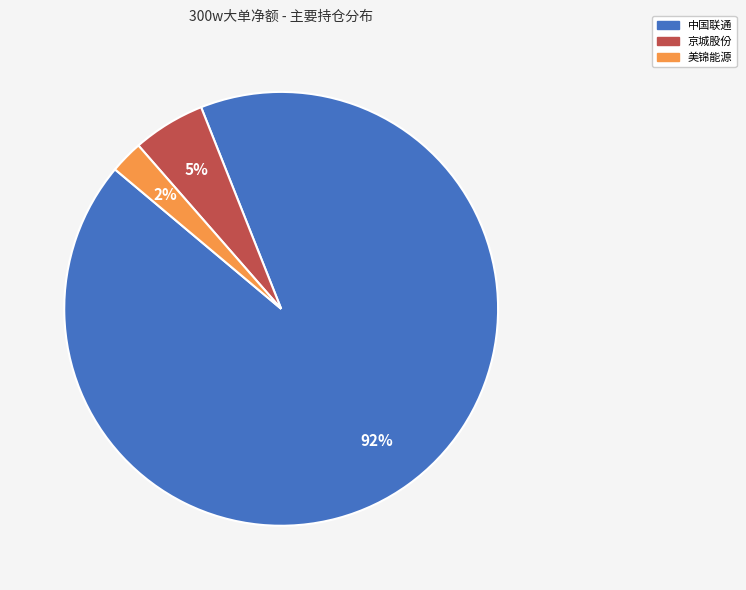

To the nearest percent, what is the average slice percentage?

33%